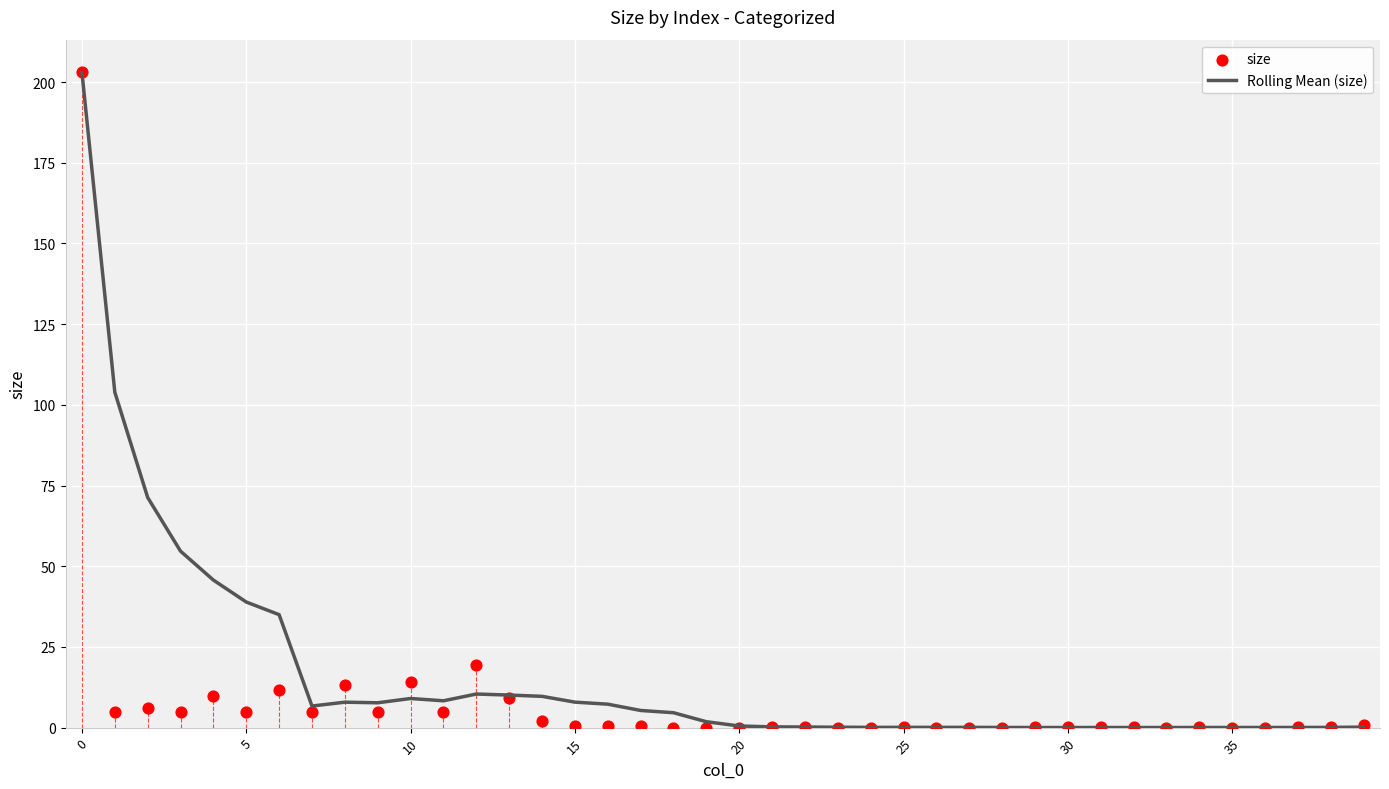

What are all the series names shown in the legend?

Rolling Mean (size), size